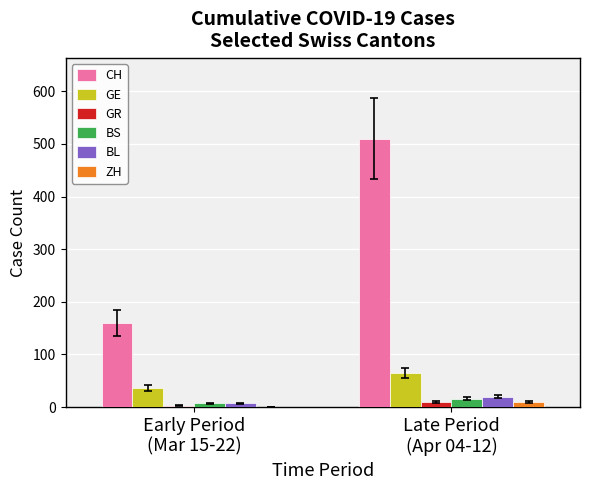

What is the maximum value shown in the chart?

510